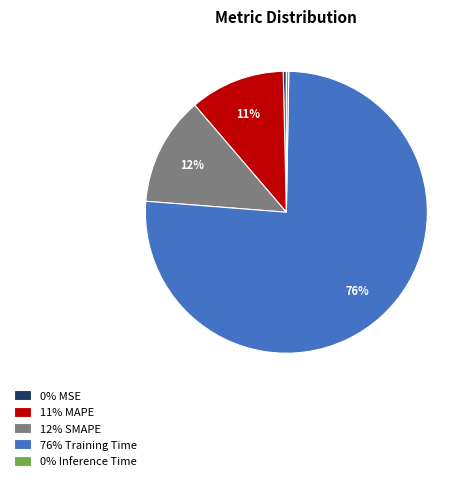

To the nearest percent, what is the average slice percentage?

20%